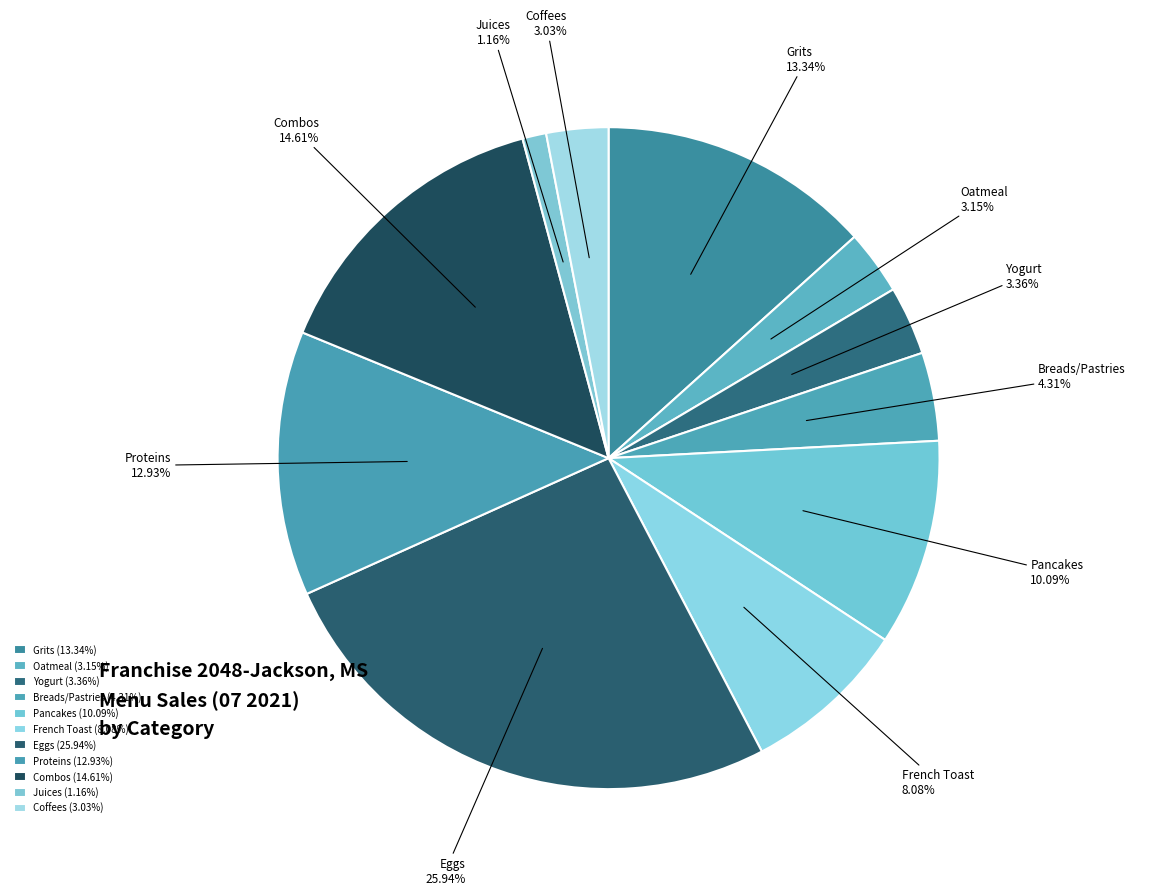

How many slices are in this pie chart?

11